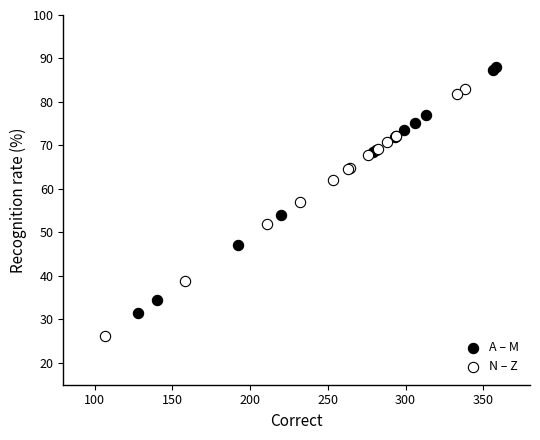

Which series reaches the maximum Y coordinate?

A – M